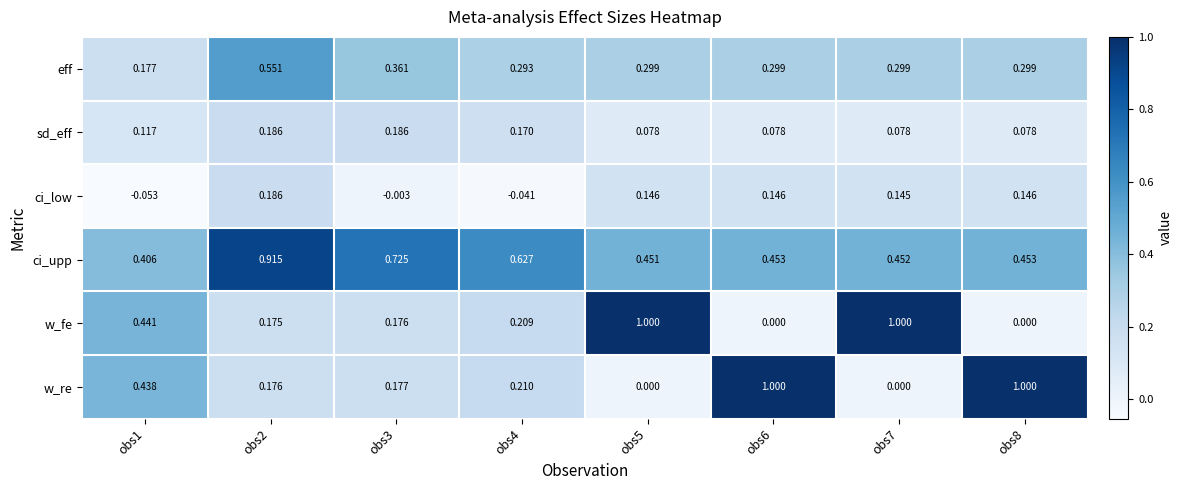

Which series changed the most between obs4 and obs5?

w_fe